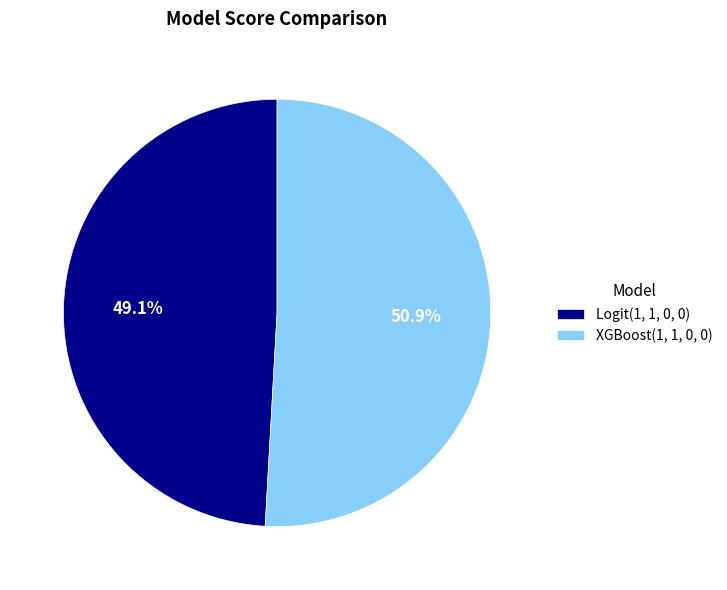

How many segments does this pie chart have?

2